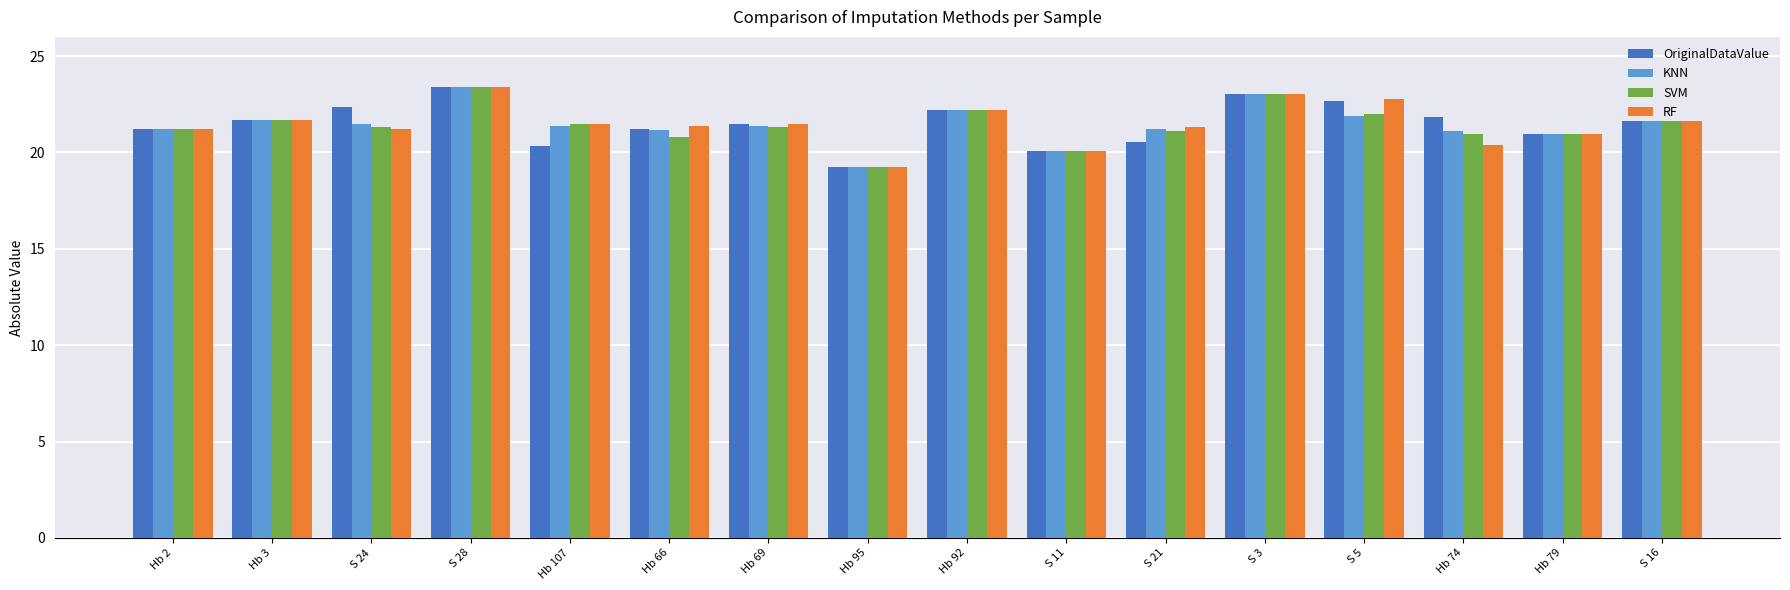

What is the total value across all series at Hb 69?

85.6